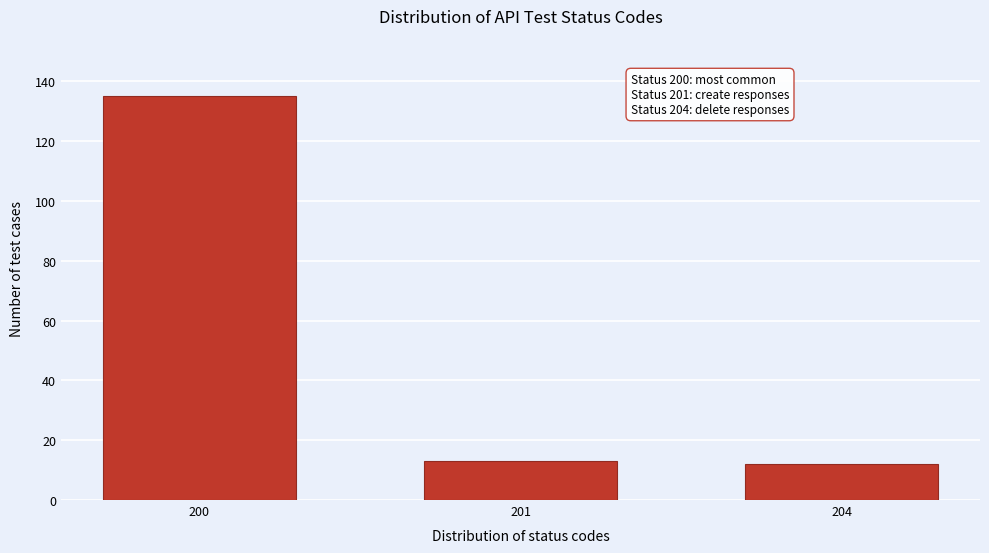

Reading left to right, transcribe all the data shown in this chart.

200=135	201=13	204=12